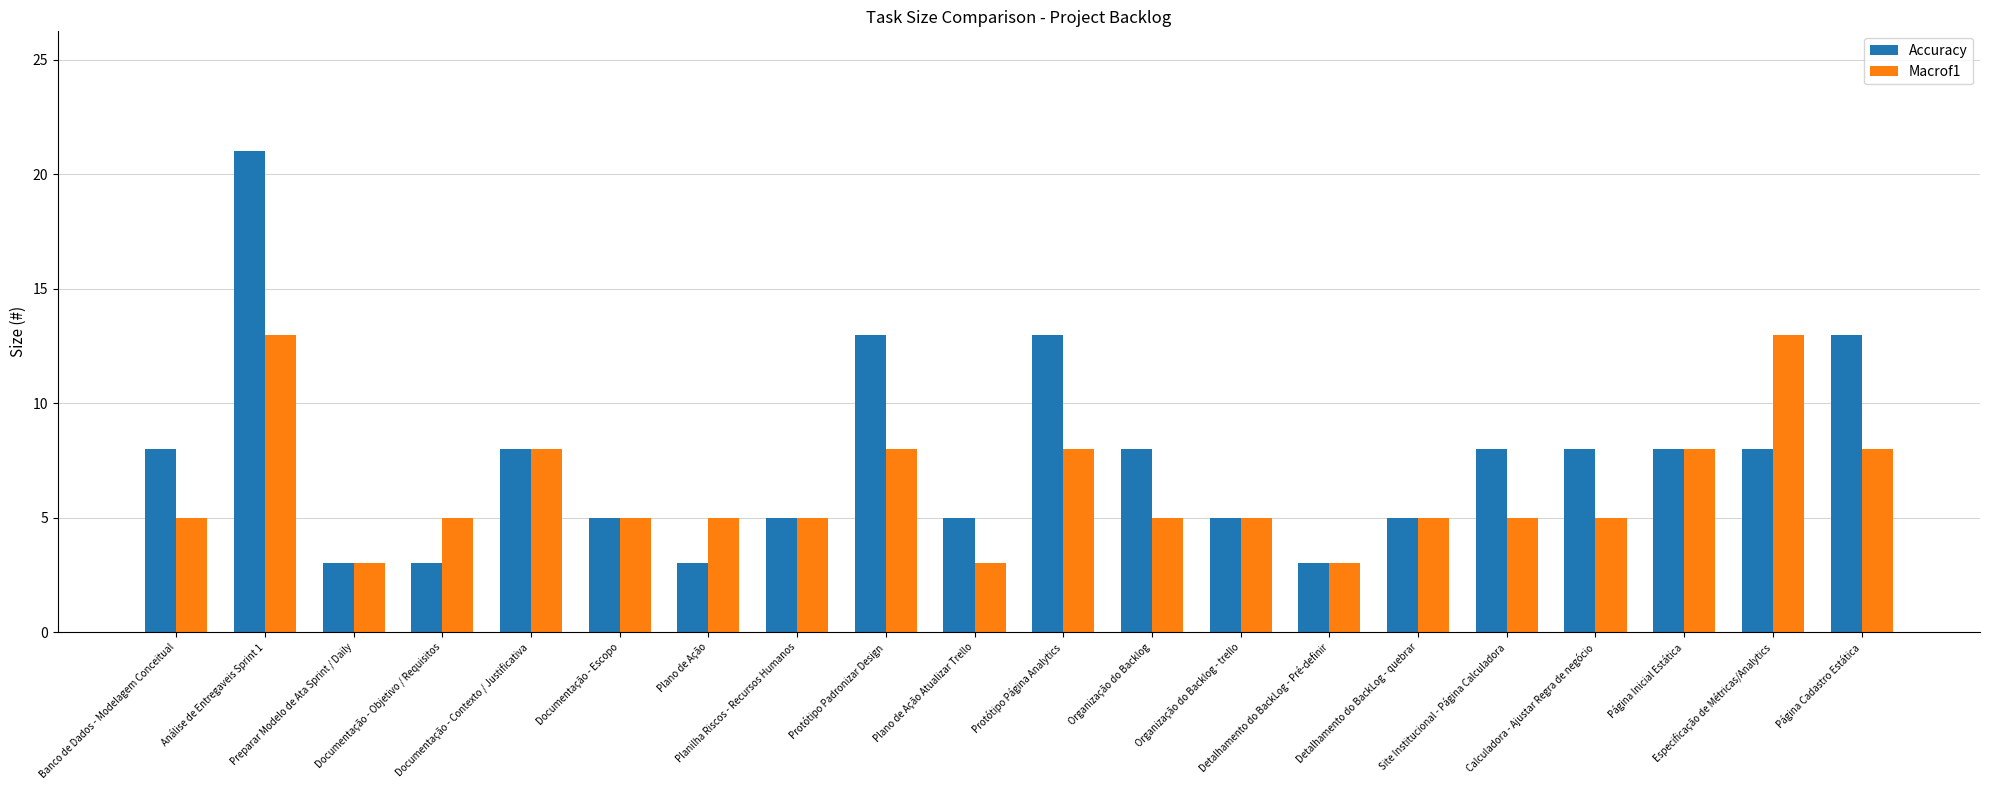

List the series in order of their overall mean, highest first.

Accuracy, Macrof1